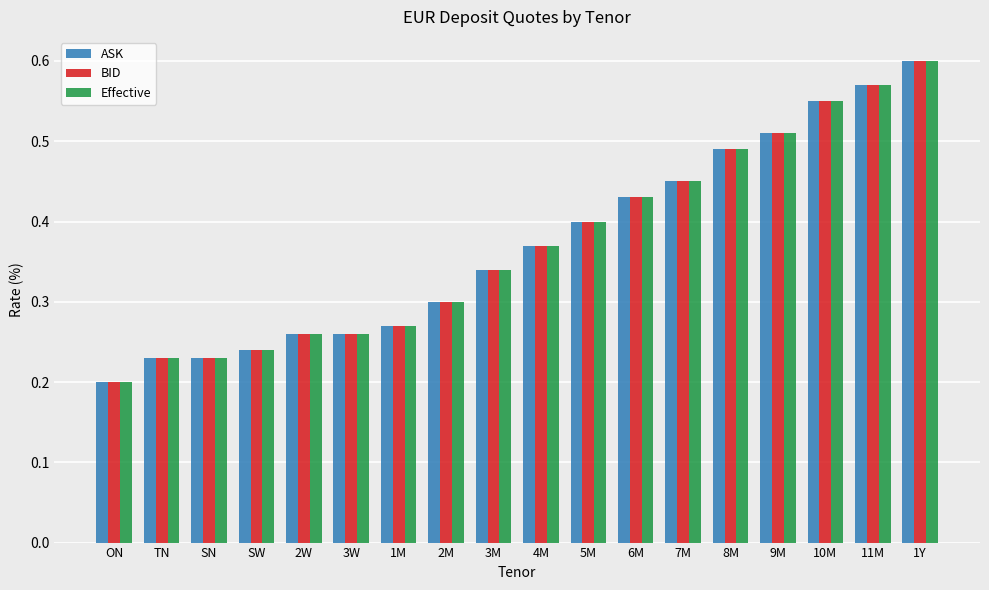

Are the bars grouped side by side (vs. stacked)?

Yes